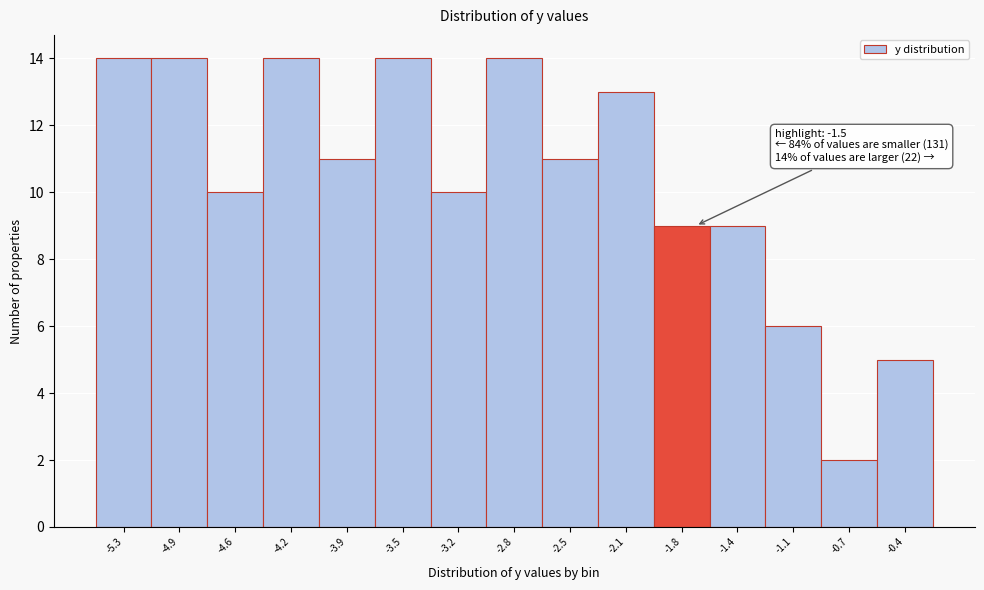

Reading left to right, extract all data points from this chart.

-5.3=14	-4.9=14	-4.6=10	-4.2=14	-3.9=11	-3.5=14	-3.2=10	-2.8=14	-2.5=11	-2.1=13	-1.8=9	-1.4=9	-1.1=6	-0.7=2	-0.4=5